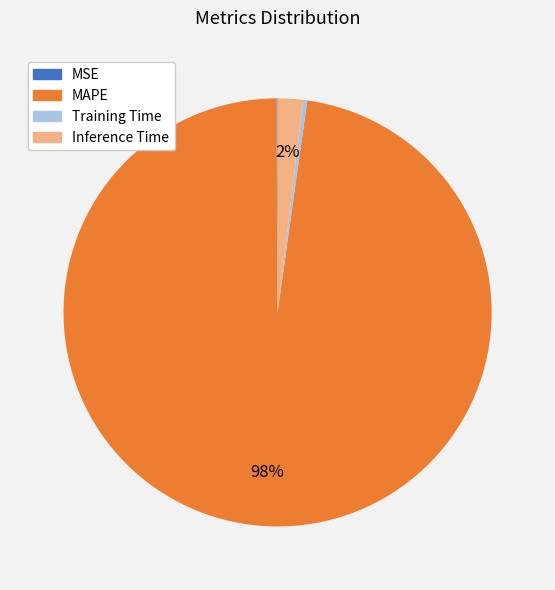

What percentage is the Inference Time slice, to the nearest percent?

2%